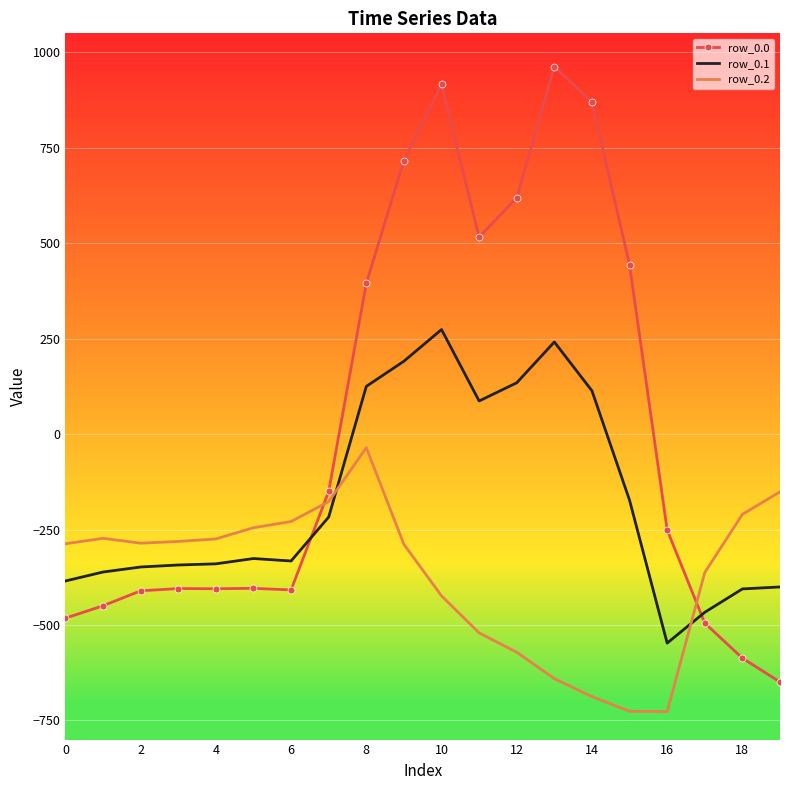

Which series ends up on top after the final intersection of row_0.1 and row_0.0?

row_0.1